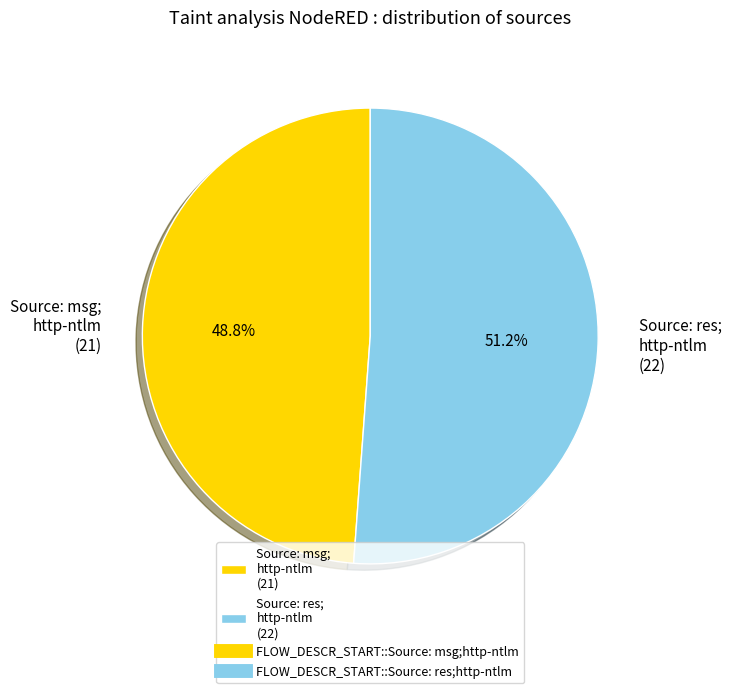

Count the number of slices in the pie.

2